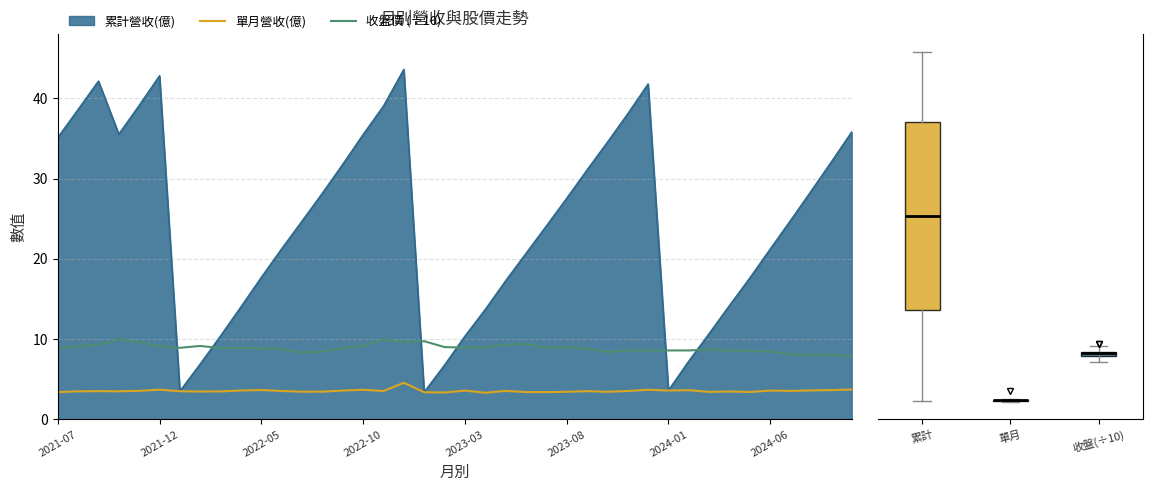

After their last crossing, which series has the higher values: 累計營收(億) or 收盤價 (÷10)?

累計營收(億)